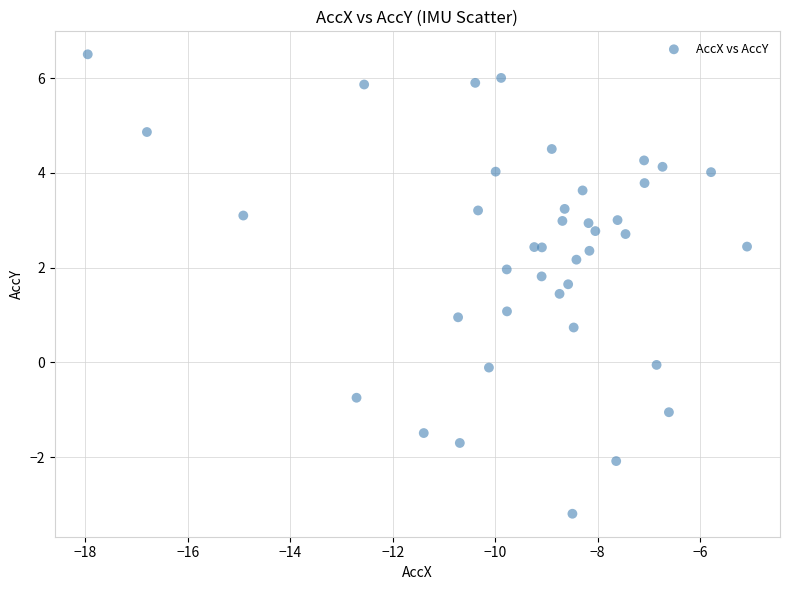

What is the range of X values (max minus min)?

12.9